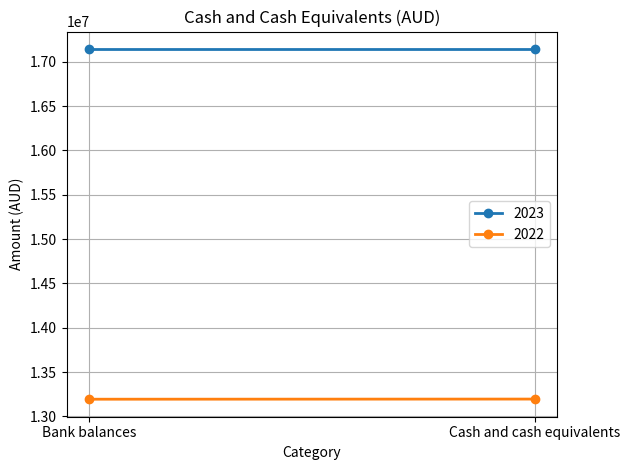

Rank the series by their average value, from lowest to highest.

2022, 2023